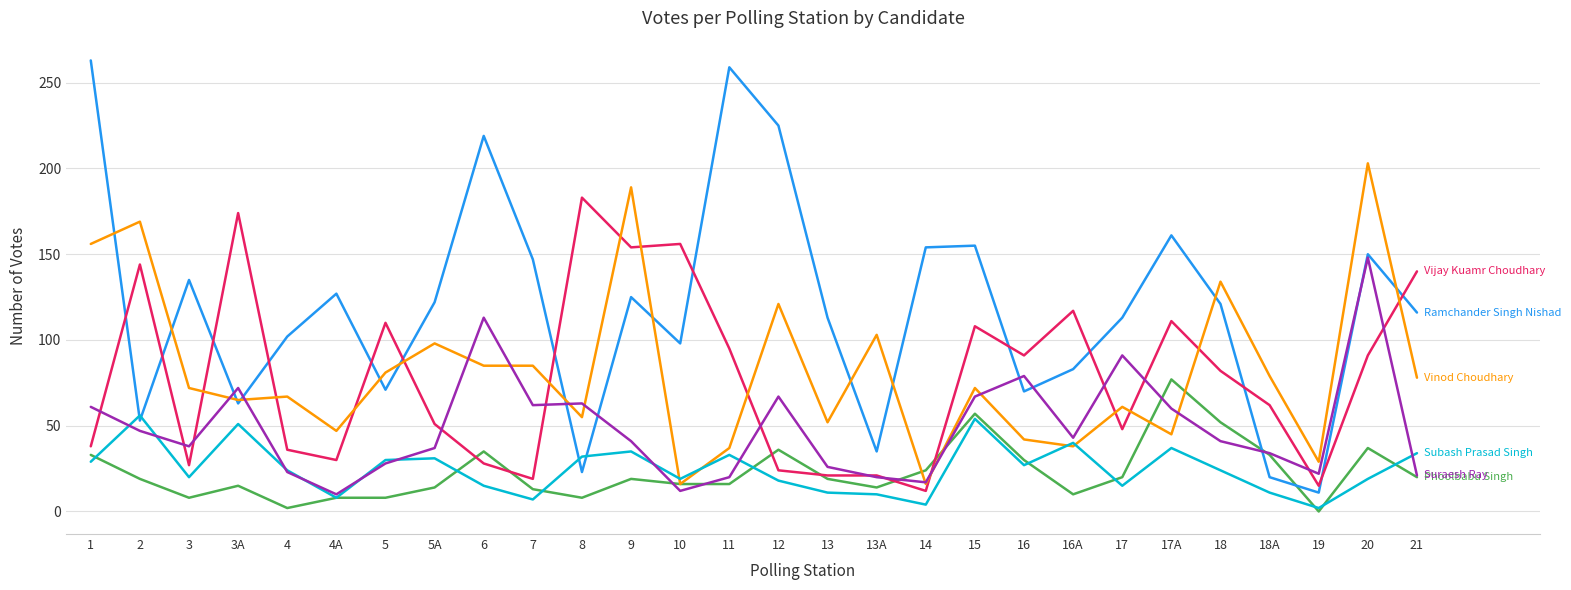

Count the number of categories in the chart.

28